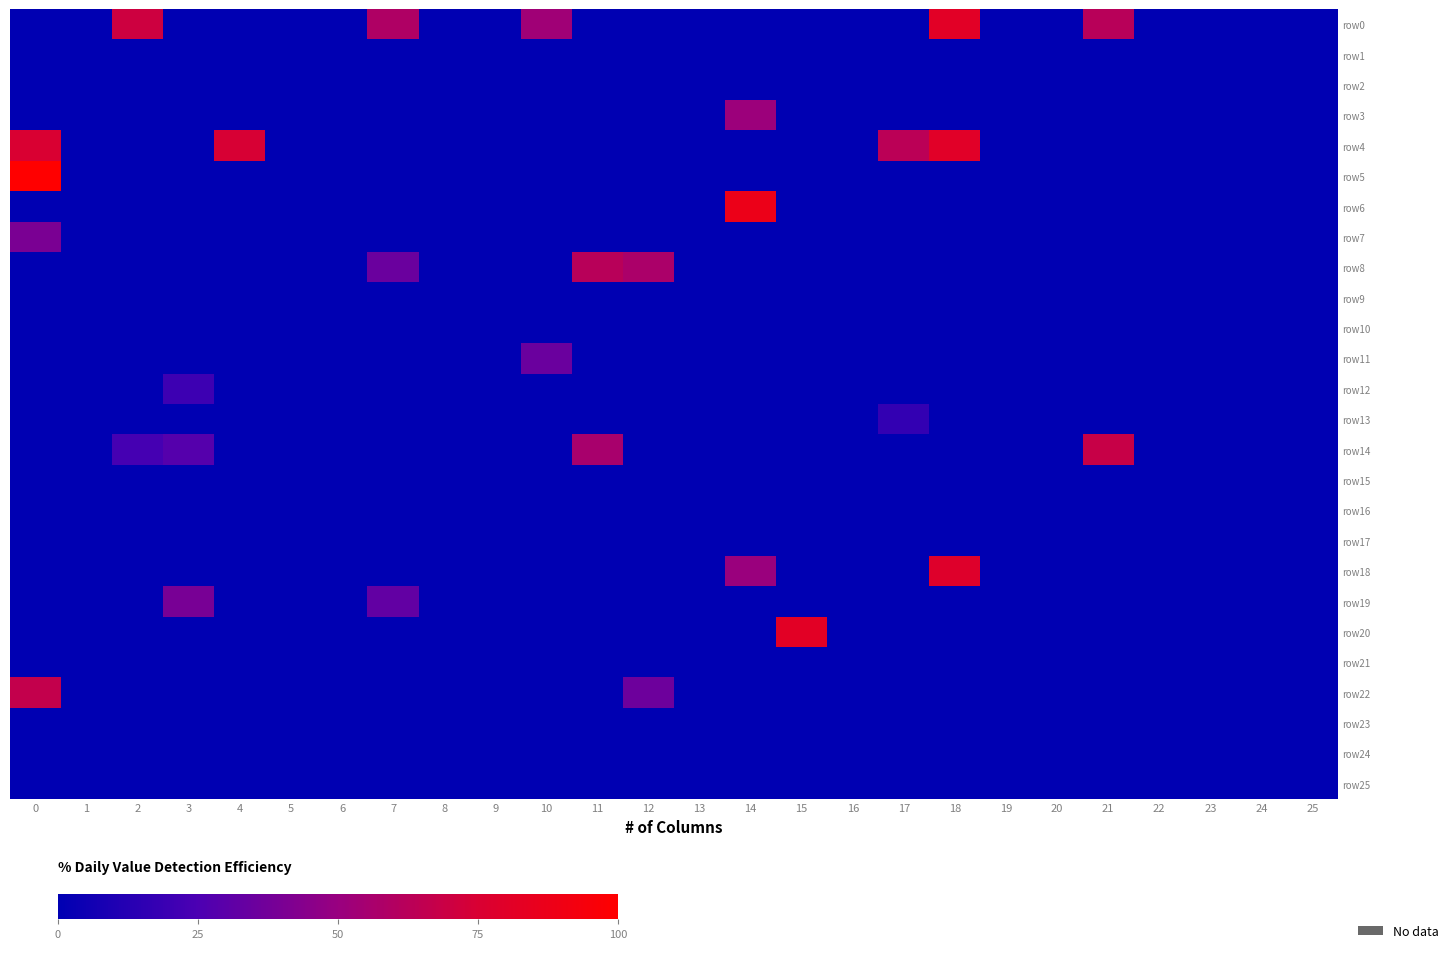

Reading left to right, list all the values displayed in this chart.

row_0: 0.0	0.0	0.3	0.0	0.0	0.0	0.0	0.2	0.0	0.0	0.2	0.0	0.0	0.0	0.0	0.0	0.0	0.0	0.3	0.0	0.0	0.3	0.0	0.0	0.0	0.0
row_1: 0.0	0.0	0.0	0.0	0.0	0.0	0.0	0.0	0.0	0.0	0.0	0.0	0.0	0.0	0.0	0.0	0.0	0.0	0.0	0.0	0.0	0.0	0.0	0.0	0.0	0.0
row_2: 0.0	0.0	0.0	0.0	0.0	0.0	0.0	0.0	0.0	0.0	0.0	0.0	0.0	0.0	0.0	0.0	0.0	0.0	0.0	0.0	0.0	0.0	0.0	0.0	0.0	0.0
row_3: 0.0	0.0	0.0	0.0	0.0	0.0	0.0	0.0	0.0	0.0	0.0	0.0	0.0	0.0	0.2	0.0	0.0	0.0	0.0	0.0	0.0	0.0	0.0	0.0	0.0	0.0
row_4: 0.3	0.0	0.0	0.0	0.3	0.0	0.0	0.0	0.0	0.0	0.0	0.0	0.0	0.0	0.0	0.0	0.0	0.3	0.3	0.0	0.0	0.0	0.0	0.0	0.0	0.0
row_5: 0.4	0.0	0.0	0.0	0.0	0.0	0.0	0.0	0.0	0.0	0.0	0.0	0.0	0.0	0.0	0.0	0.0	0.0	0.0	0.0	0.0	0.0	0.0	0.0	0.0	0.0
row_6: 0.0	0.0	0.0	0.0	0.0	0.0	0.0	0.0	0.0	0.0	0.0	0.0	0.0	0.0	0.4	0.0	0.0	0.0	0.0	0.0	0.0	0.0	0.0	0.0	0.0	0.0
row_7: 0.2	0.0	0.0	0.0	0.0	0.0	0.0	0.0	0.0	0.0	0.0	0.0	0.0	0.0	0.0	0.0	0.0	0.0	0.0	0.0	0.0	0.0	0.0	0.0	0.0	0.0
row_8: 0.0	0.0	0.0	0.0	0.0	0.0	0.0	0.1	0.0	0.0	0.0	0.3	0.2	0.0	0.0	0.0	0.0	0.0	0.0	0.0	0.0	0.0	0.0	0.0	0.0	0.0
row_9: 0.0	0.0	0.0	0.0	0.0	0.0	0.0	0.0	0.0	0.0	0.0	0.0	0.0	0.0	0.0	0.0	0.0	0.0	0.0	0.0	0.0	0.0	0.0	0.0	0.0	0.0
row_10: 0.0	0.0	0.0	0.0	0.0	0.0	0.0	0.0	0.0	0.0	0.0	0.0	0.0	0.0	0.0	0.0	0.0	0.0	0.0	0.0	0.0	0.0	0.0	0.0	0.0	0.0
row_11: 0.0	0.0	0.0	0.0	0.0	0.0	0.0	0.0	0.0	0.0	0.1	0.0	0.0	0.0	0.0	0.0	0.0	0.0	0.0	0.0	0.0	0.0	0.0	0.0	0.0	0.0
row_12: 0.0	0.0	0.0	0.1	0.0	0.0	0.0	0.0	0.0	0.0	0.0	0.0	0.0	0.0	0.0	0.0	0.0	0.0	0.0	0.0	0.0	0.0	0.0	0.0	0.0	0.0
row_13: 0.0	0.0	0.0	0.0	0.0	0.0	0.0	0.0	0.0	0.0	0.0	0.0	0.0	0.0	0.0	0.0	0.0	0.1	0.0	0.0	0.0	0.0	0.0	0.0	0.0	0.0
row_14: 0.0	0.0	0.1	0.1	0.0	0.0	0.0	0.0	0.0	0.0	0.0	0.2	0.0	0.0	0.0	0.0	0.0	0.0	0.0	0.0	0.0	0.3	0.0	0.0	0.0	0.0
row_15: 0.0	0.0	0.0	0.0	0.0	0.0	0.0	0.0	0.0	0.0	0.0	0.0	0.0	0.0	0.0	0.0	0.0	0.0	0.0	0.0	0.0	0.0	0.0	0.0	0.0	0.0
row_16: 0.0	0.0	0.0	0.0	0.0	0.0	0.0	0.0	0.0	0.0	0.0	0.0	0.0	0.0	0.0	0.0	0.0	0.0	0.0	0.0	0.0	0.0	0.0	0.0	0.0	0.0
row_17: 0.0	0.0	0.0	0.0	0.0	0.0	0.0	0.0	0.0	0.0	0.0	0.0	0.0	0.0	0.0	0.0	0.0	0.0	0.0	0.0	0.0	0.0	0.0	0.0	0.0	0.0
row_18: 0.0	0.0	0.0	0.0	0.0	0.0	0.0	0.0	0.0	0.0	0.0	0.0	0.0	0.0	0.2	0.0	0.0	0.0	0.3	0.0	0.0	0.0	0.0	0.0	0.0	0.0
row_19: 0.0	0.0	0.0	0.2	0.0	0.0	0.0	0.1	0.0	0.0	0.0	0.0	0.0	0.0	0.0	0.0	0.0	0.0	0.0	0.0	0.0	0.0	0.0	0.0	0.0	0.0
row_20: 0.0	0.0	0.0	0.0	0.0	0.0	0.0	0.0	0.0	0.0	0.0	0.0	0.0	0.0	0.0	0.3	0.0	0.0	0.0	0.0	0.0	0.0	0.0	0.0	0.0	0.0
row_21: 0.0	0.0	0.0	0.0	0.0	0.0	0.0	0.0	0.0	0.0	0.0	0.0	0.0	0.0	0.0	0.0	0.0	0.0	0.0	0.0	0.0	0.0	0.0	0.0	0.0	0.0
row_22: 0.3	0.0	0.0	0.0	0.0	0.0	0.0	0.0	0.0	0.0	0.0	0.0	0.1	0.0	0.0	0.0	0.0	0.0	0.0	0.0	0.0	0.0	0.0	0.0	0.0	0.0
row_23: 0.0	0.0	0.0	0.0	0.0	0.0	0.0	0.0	0.0	0.0	0.0	0.0	0.0	0.0	0.0	0.0	0.0	0.0	0.0	0.0	0.0	0.0	0.0	0.0	0.0	0.0
row_24: 0.0	0.0	0.0	0.0	0.0	0.0	0.0	0.0	0.0	0.0	0.0	0.0	0.0	0.0	0.0	0.0	0.0	0.0	0.0	0.0	0.0	0.0	0.0	0.0	0.0	0.0
row_25: 0.0	0.0	0.0	0.0	0.0	0.0	0.0	0.0	0.0	0.0	0.0	0.0	0.0	0.0	0.0	0.0	0.0	0.0	0.0	0.0	0.0	0.0	0.0	0.0	0.0	0.0